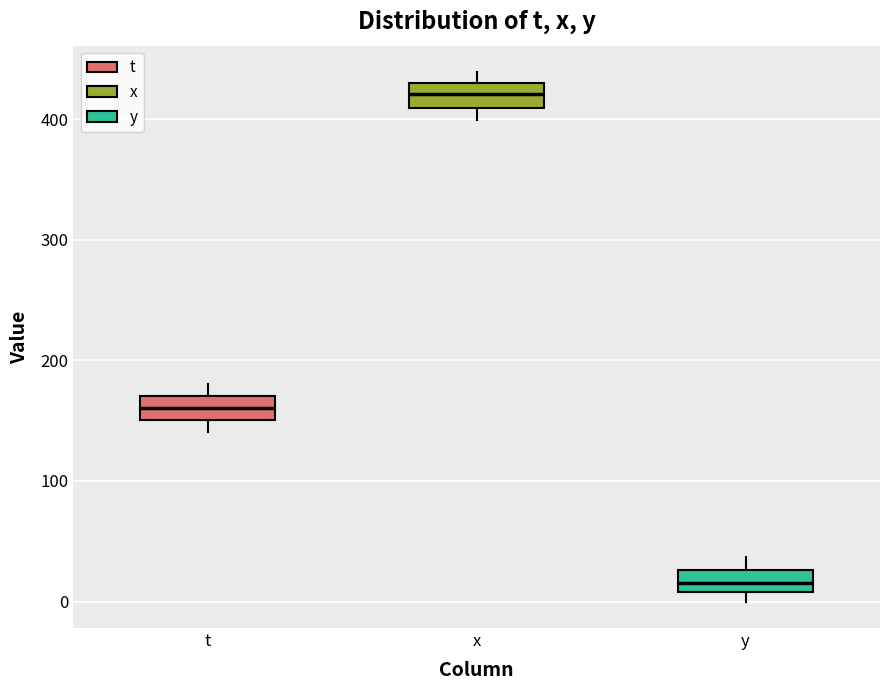

Reading left to right, read every box against the y-axis: the position of its median line, the range the box covers, and the ends of its whiskers. The values are not printed on the chart, so give them approximately, as read against the axis.

t: median 160, box 150 to 170, whiskers 140 to 180
x: median 420, box 410 to 430, whiskers 400 to 440
y: median 20, box 10 to 30, whiskers 0 to 40